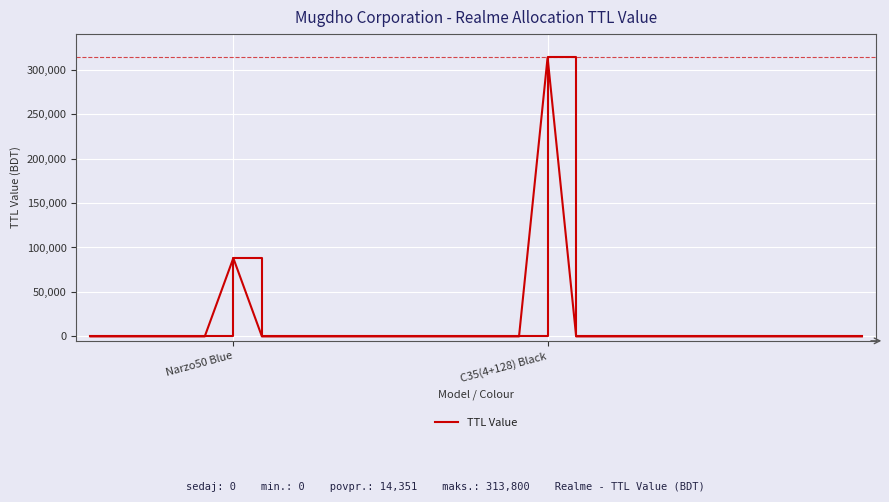

What is the greatest value displayed?

313800